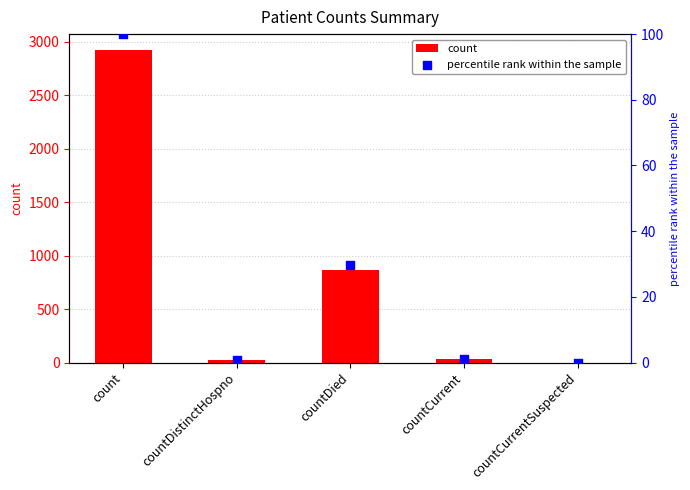

Which series contains the highest Y value?

count